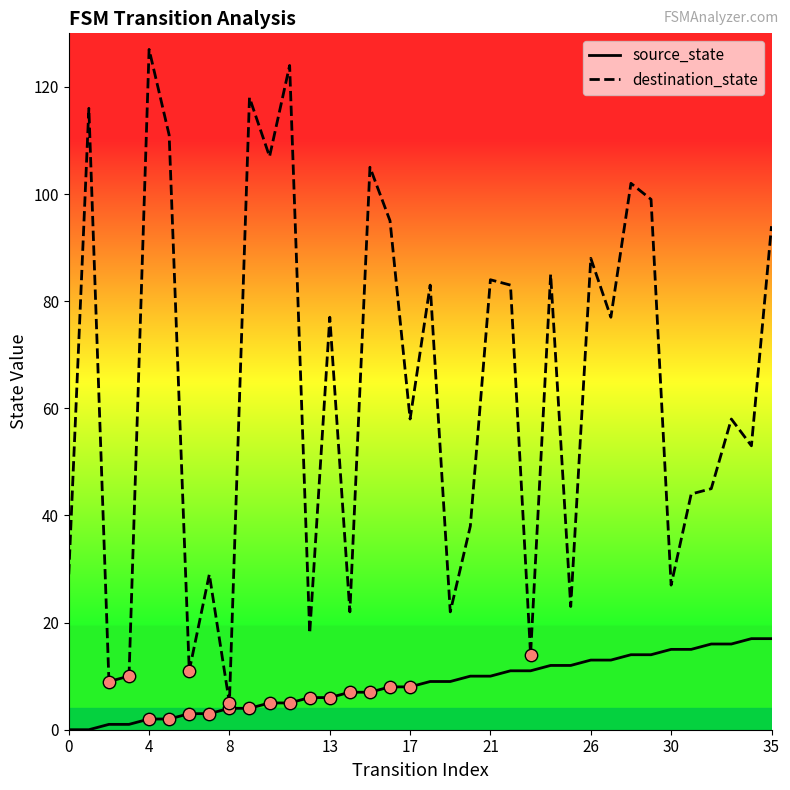

At how many categories does at least one series exceed 73?

18